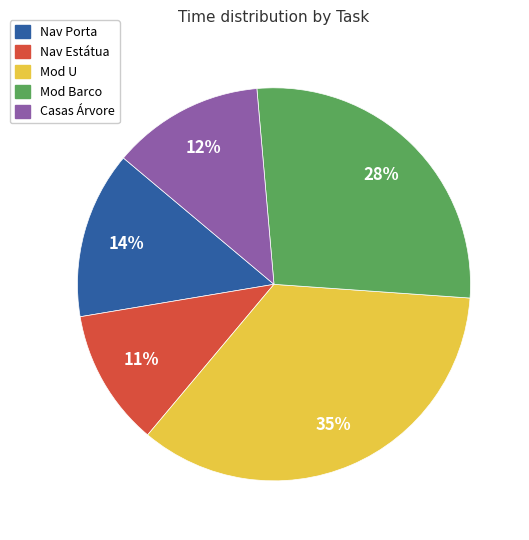

Between Nav Porta and Mod U, which is larger?

Mod U